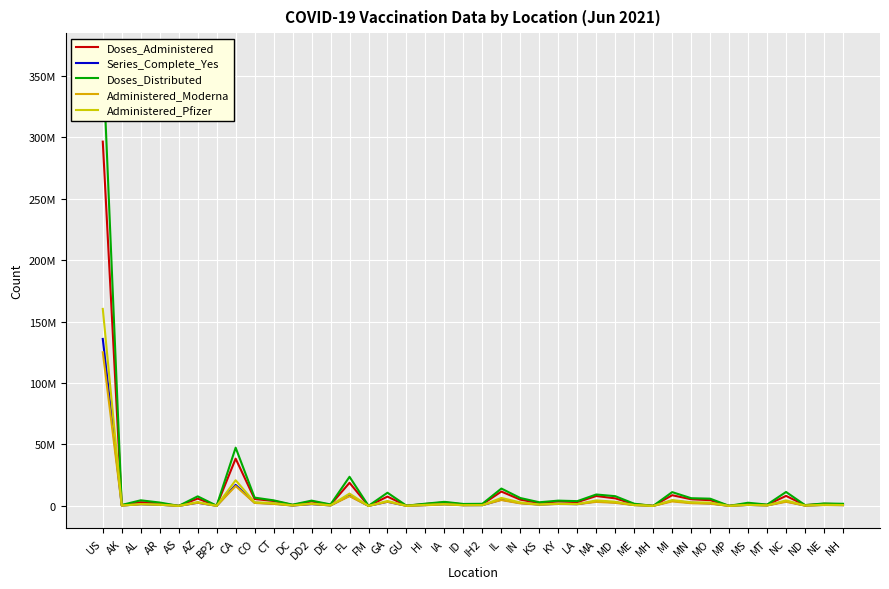

Is this an area chart (filled region under the line)?

No